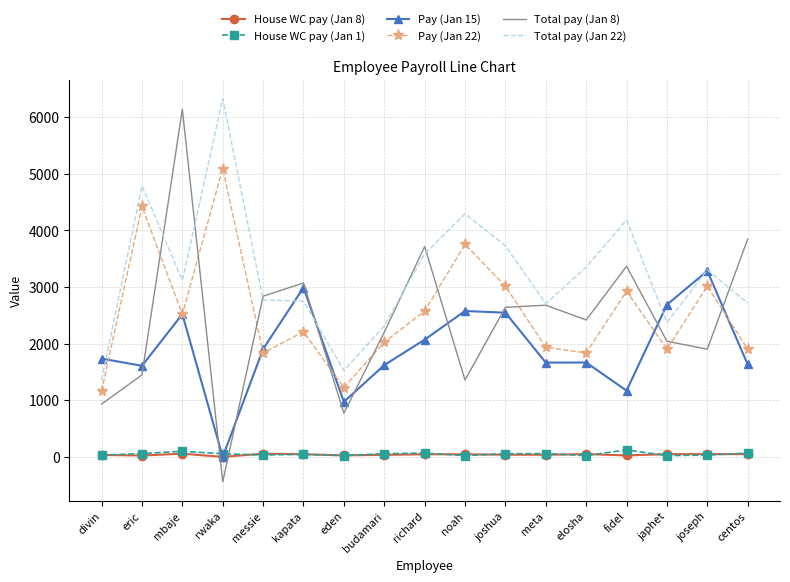

At which category is the sum across all series the highest?

mbaje